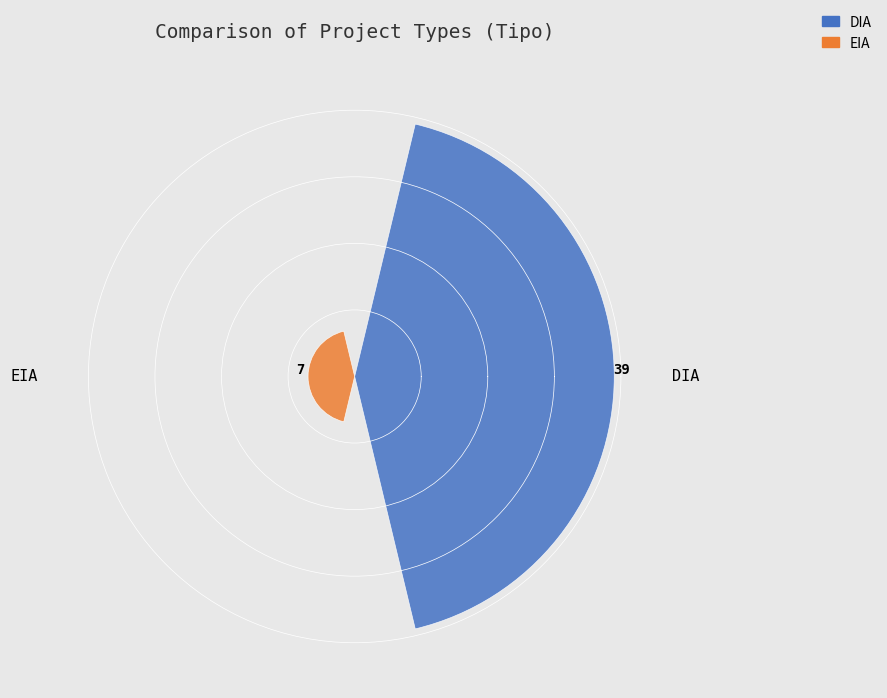

Read the value at DIA.

39